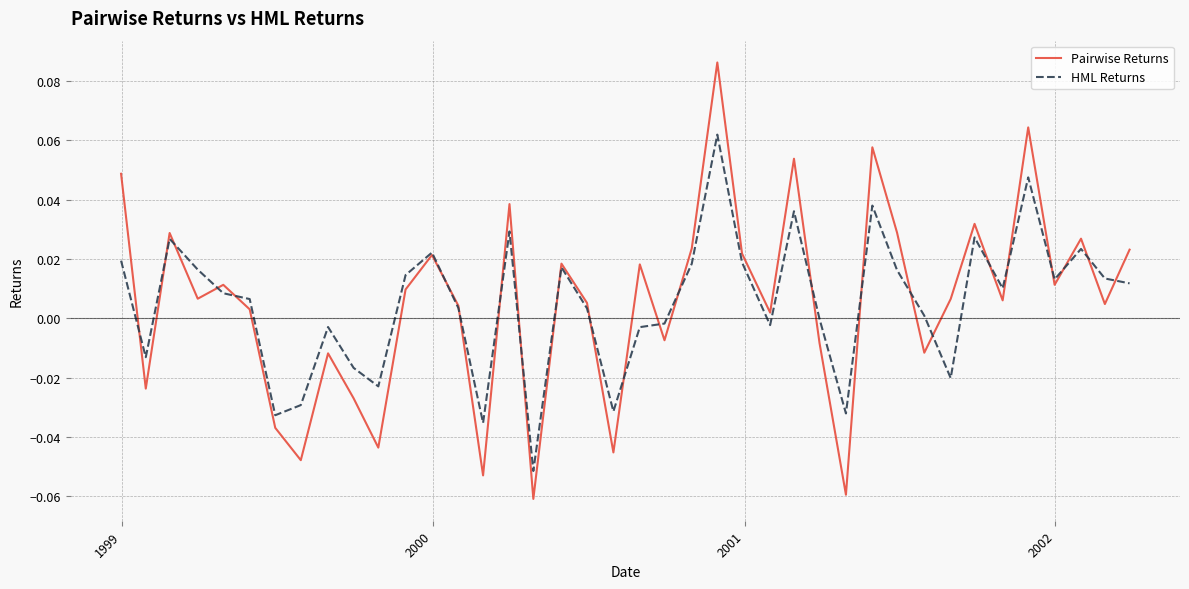

Rank the series by their maximum value, from lowest to highest.

HML Returns, Pairwise Returns